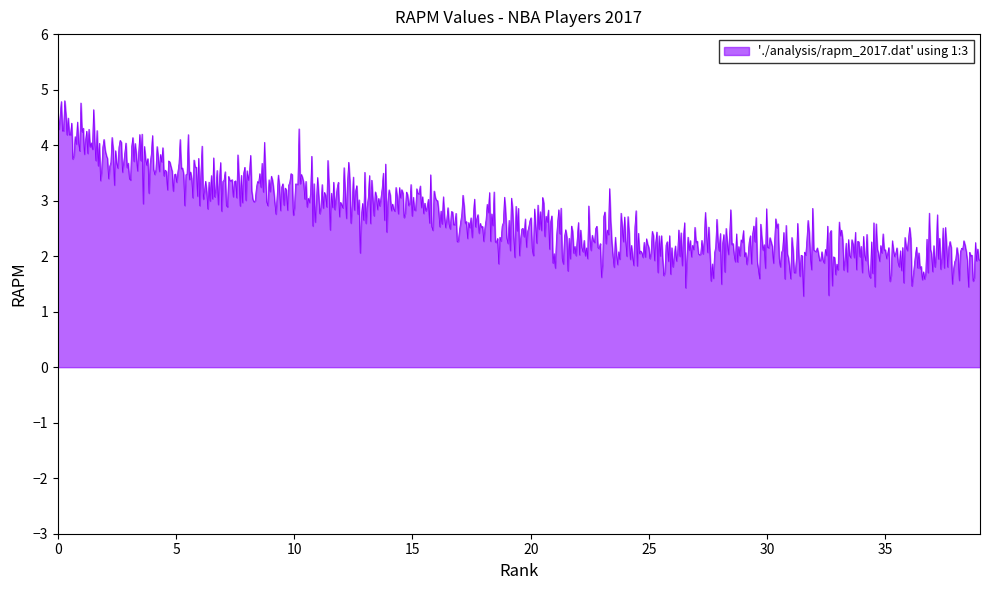

What is the minimum value shown in the chart?

1.3